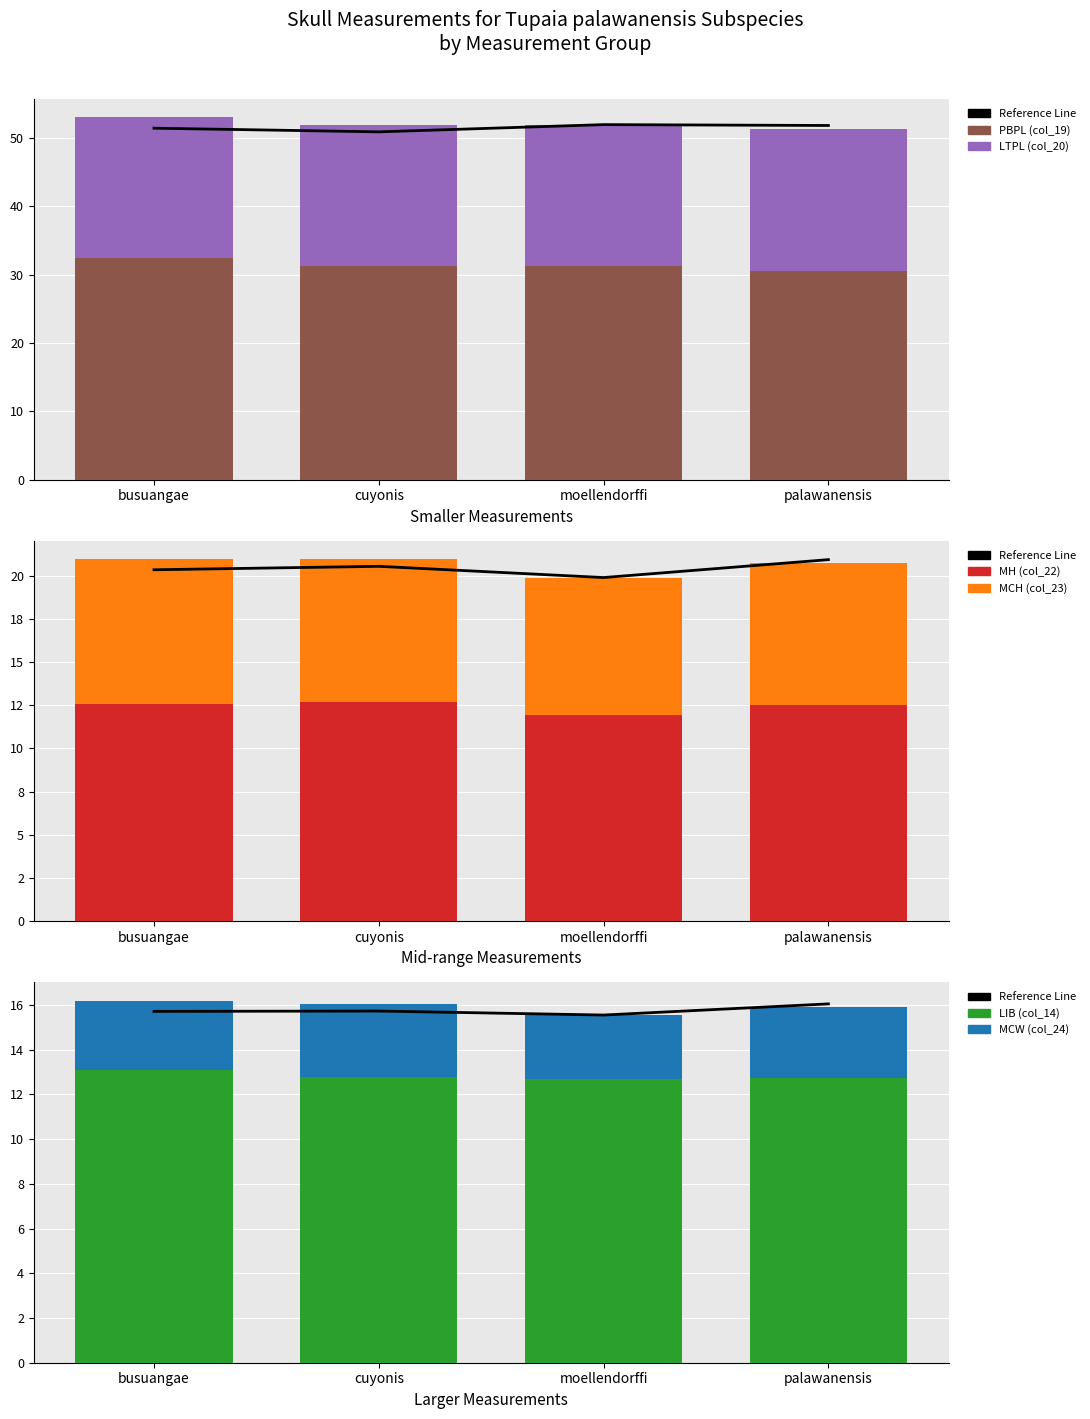

What is the difference between the maximum and minimum values in the PBPL (col_19) series?

1.9